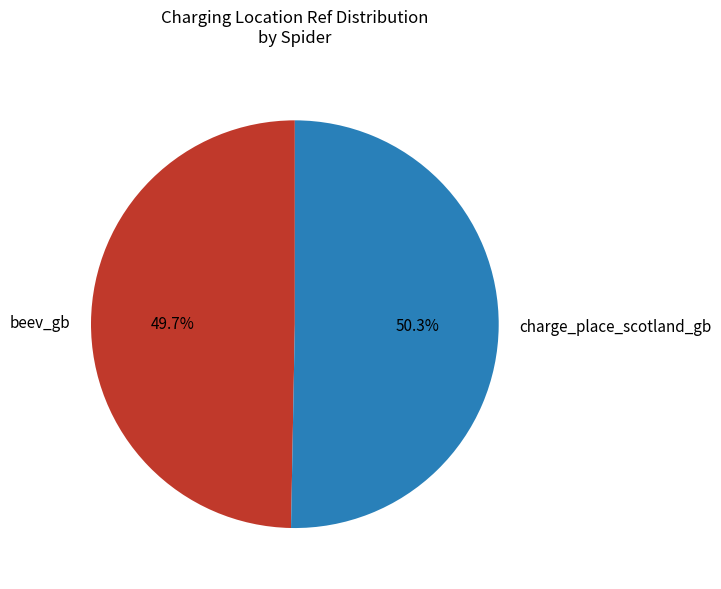

How many segments does this pie chart have?

2